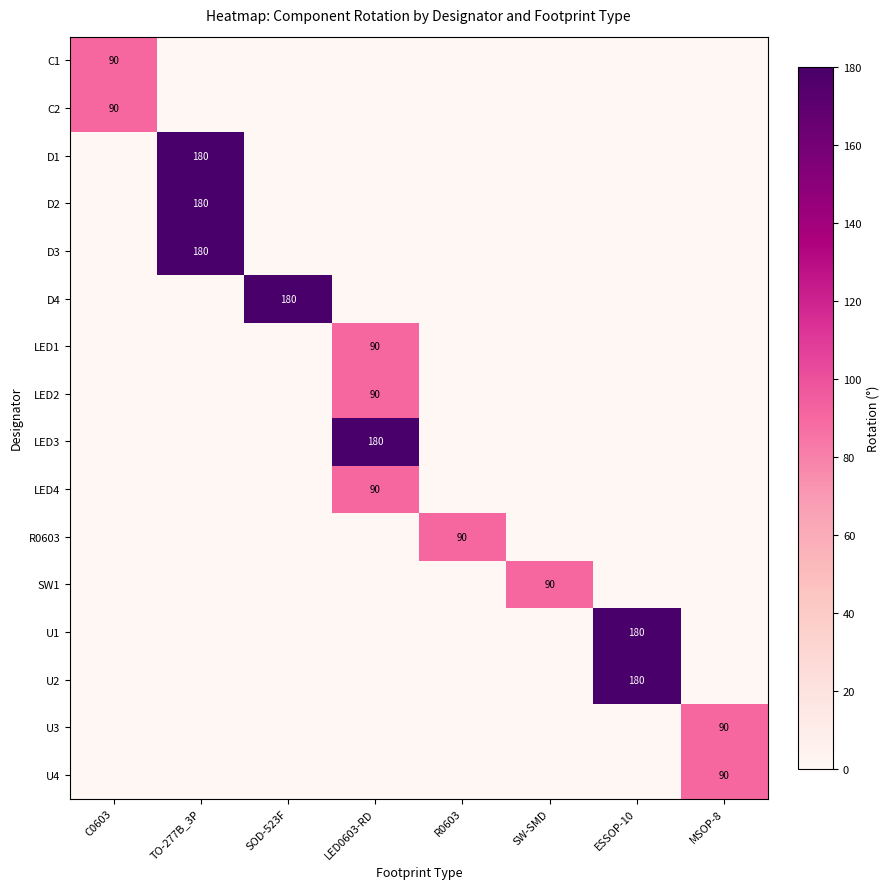

True or false: C2 has a value of 50 at C0603.

False